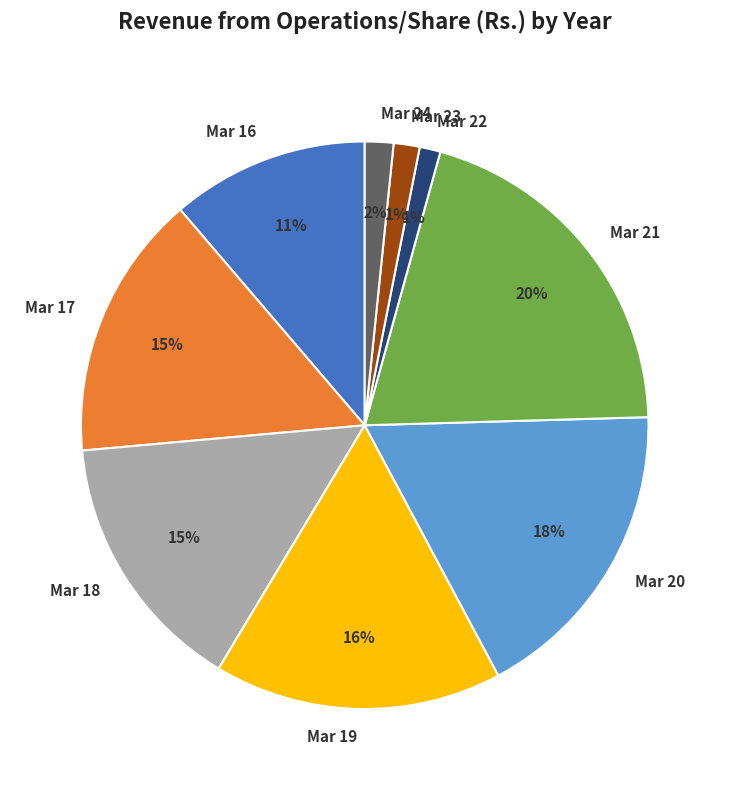

To the nearest percent, what is the average slice percentage?

11%